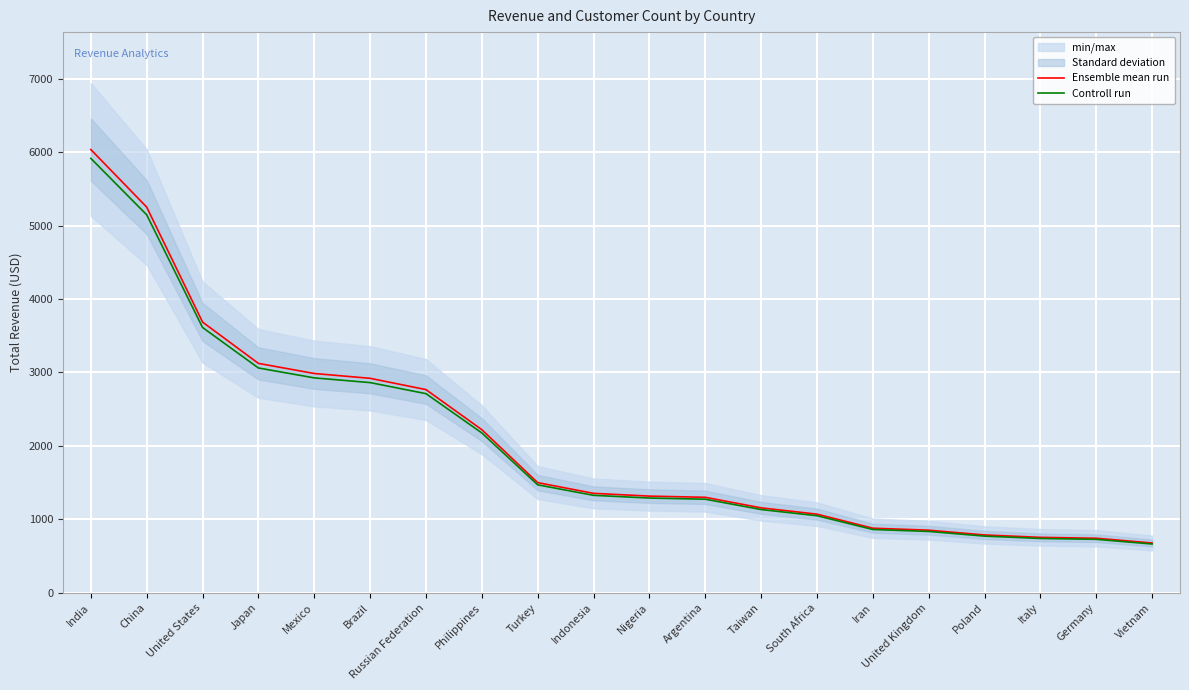

Reading left to right, extract all data points from this chart.

Ensemble mean run: India=6034.8	China=5251.0	United States=3685.3	Japan=3122.5	Mexico=2984.8	Brazil=2919.2	Russian Federation=2765.6	Philippines=2219.7	Turkey=1498.5	Indonesia=1352.7	Nigeria=1314.9	Argentina=1298.8	Taiwan=1155.1	South Africa=1069.5	Iran=878.0	United Kingdom=851.0	Poland=786.2	Italy=753.3	Germany=741.2	Vietnam=676.5
Controll run: India=5914.1	China=5146.0	United States=3611.6	Japan=3060.1	Mexico=2925.1	Brazil=2860.8	Russian Federation=2710.3	Philippines=2175.3	Turkey=1468.5	Indonesia=1325.6	Nigeria=1288.6	Argentina=1272.8	Taiwan=1132.0	South Africa=1048.1	Iran=860.4	United Kingdom=833.9	Poland=770.4	Italy=738.2	Germany=726.4	Vietnam=662.9